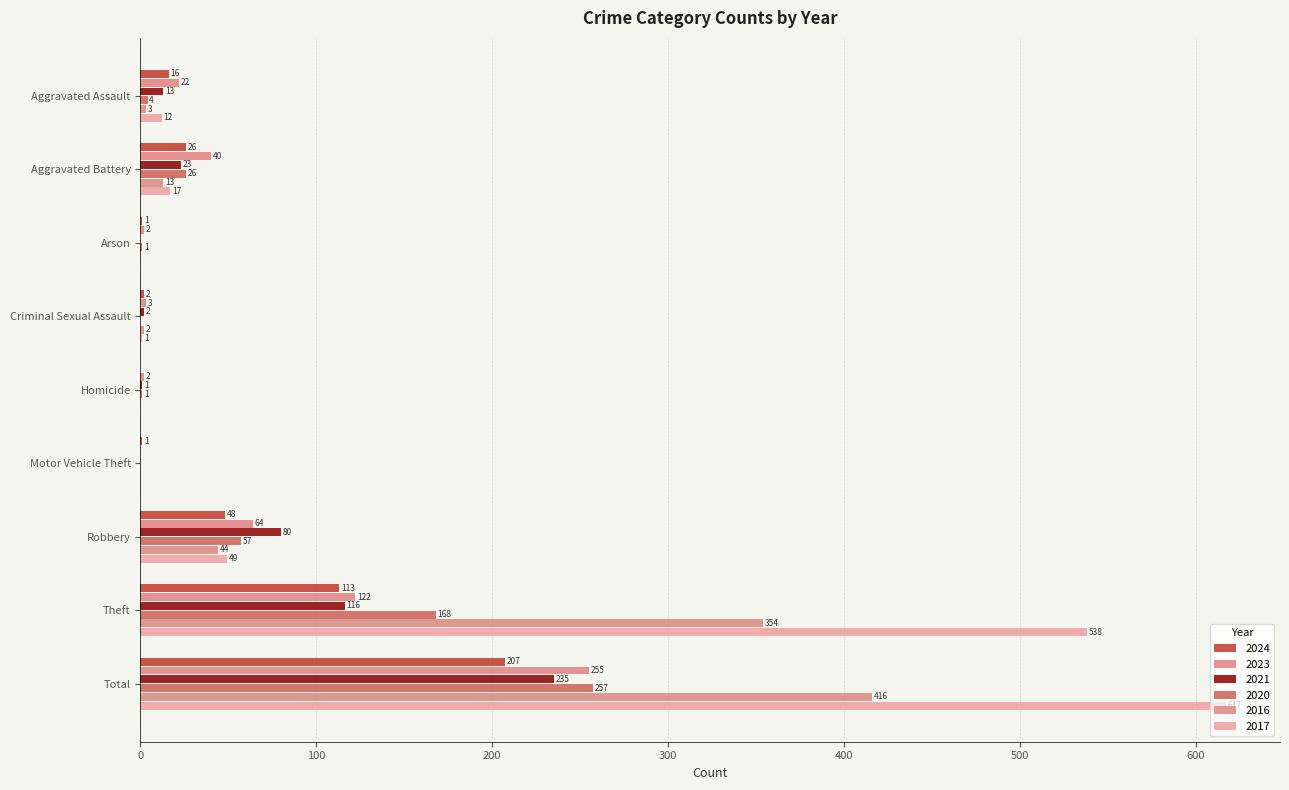

At which category is the sum across all series the highest?

Total